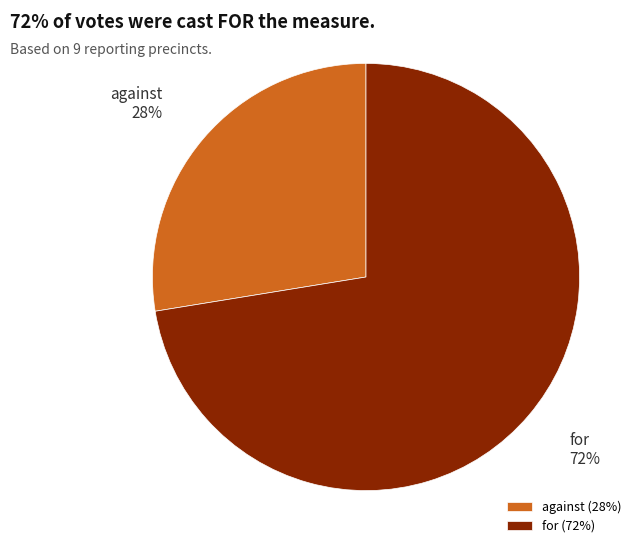

To the nearest percent, what is the combined percentage of against and for?

100%